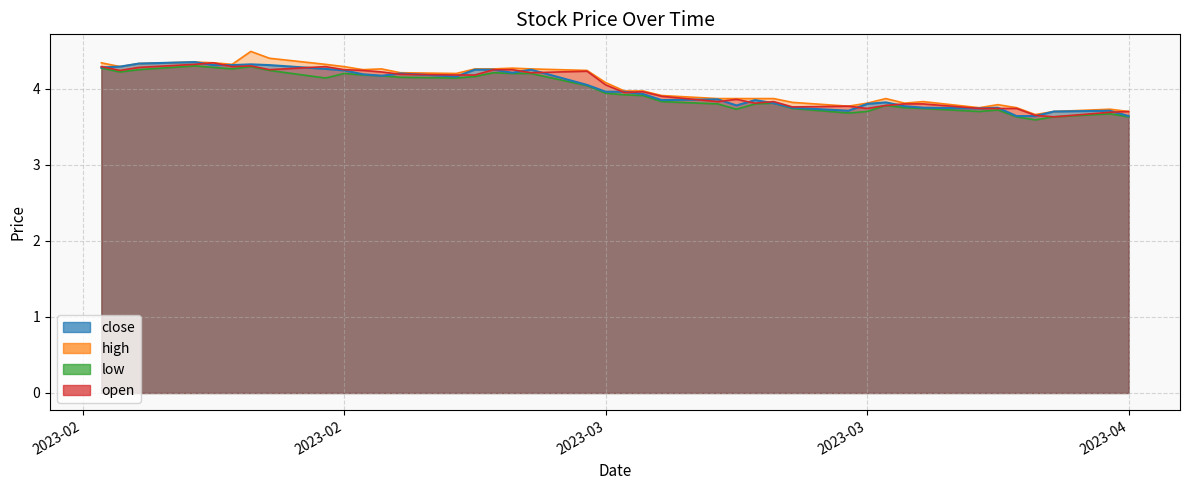

The open series shows 1.4 at 2023-02-22. True or false?

False